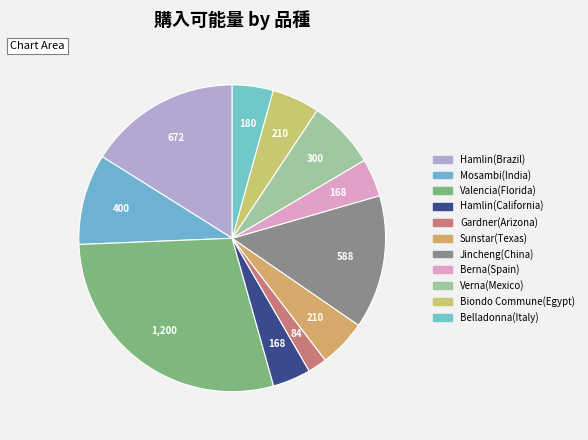

Which category has the biggest portion of the pie?

Valencia(Florida)